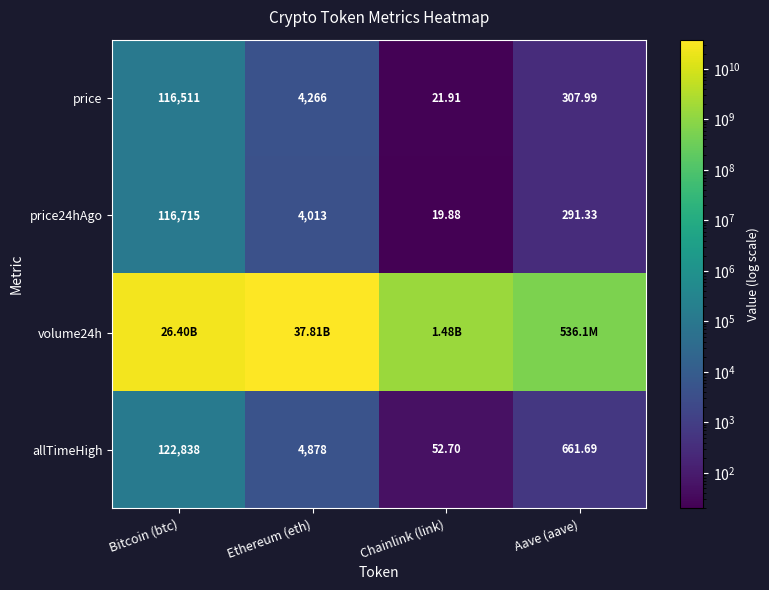

What is the greatest value displayed?

37812489256.0